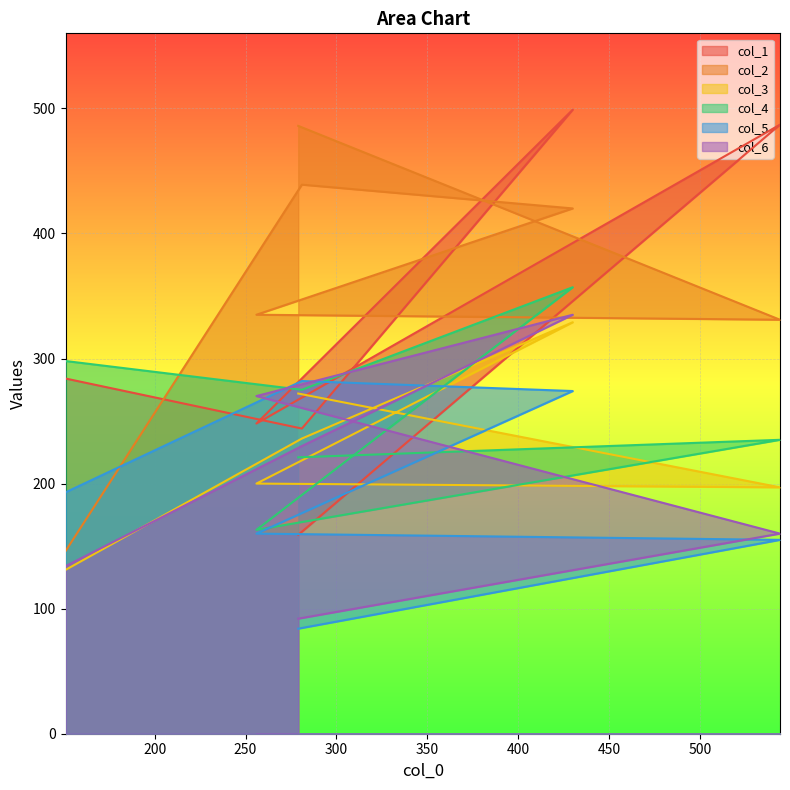

Is the value of col_6 at 279 greater than the value of col_1 at 544?

No